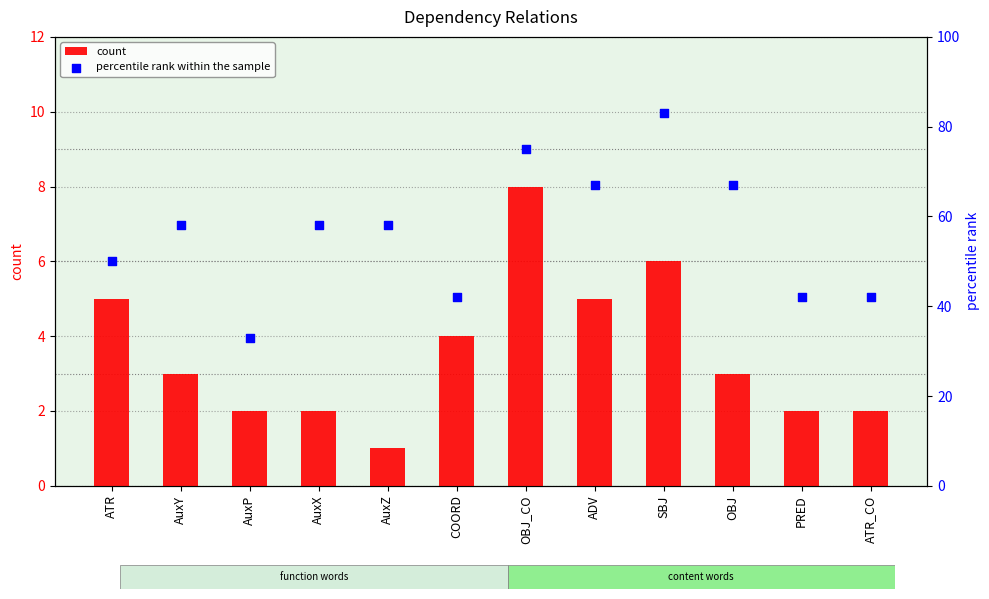

Is the value of count at SBJ greater than the value of percentile rank within the sample at ATR_CO?

No